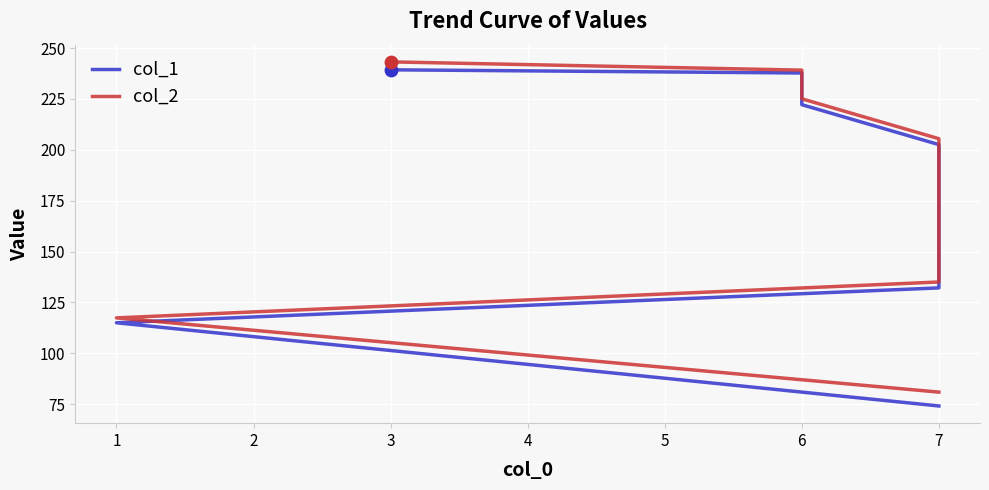

What are all the series names shown in the legend?

col_1, col_2